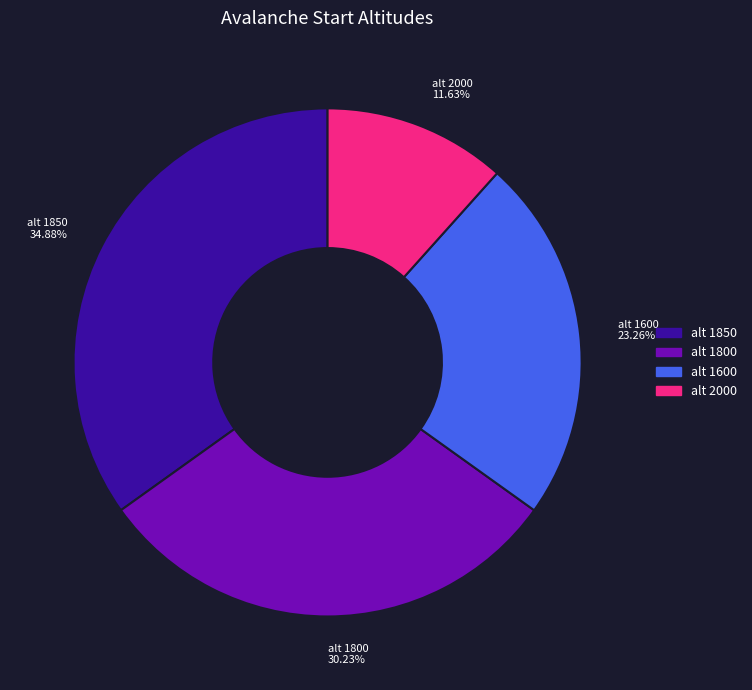

Is alt 1850 34.88% the majority of the pie?

No